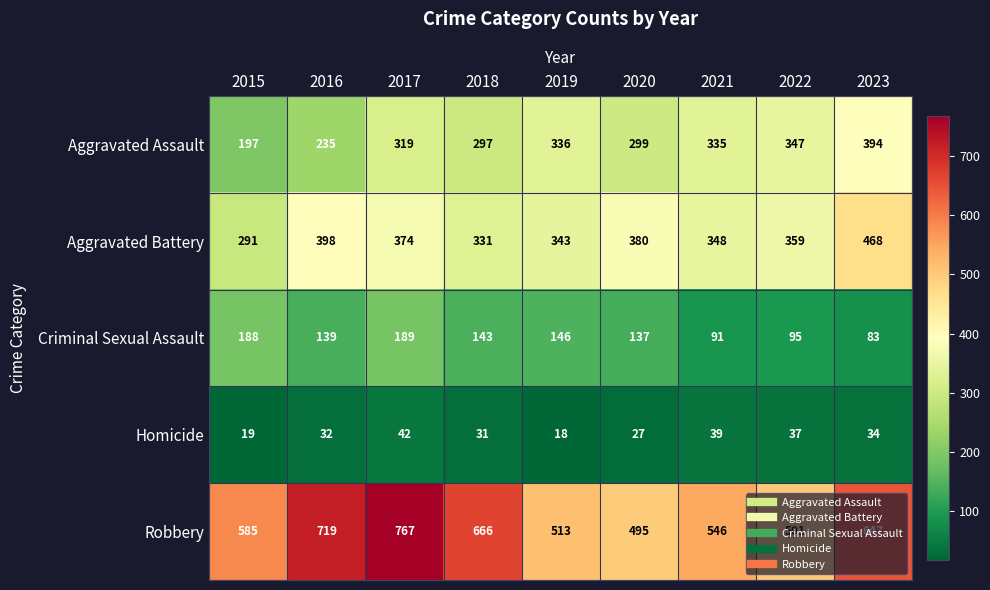

Is it true that Criminal Sexual Assault equals 36 at 2018?

False